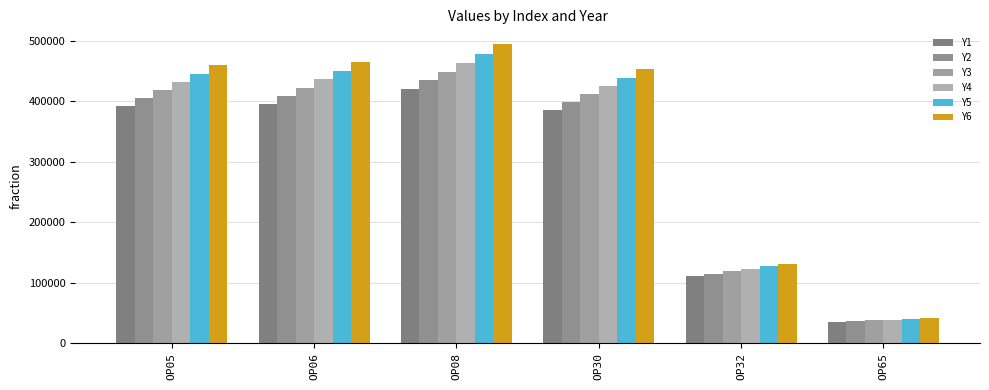

Which series has the widest spread of values?

Y6